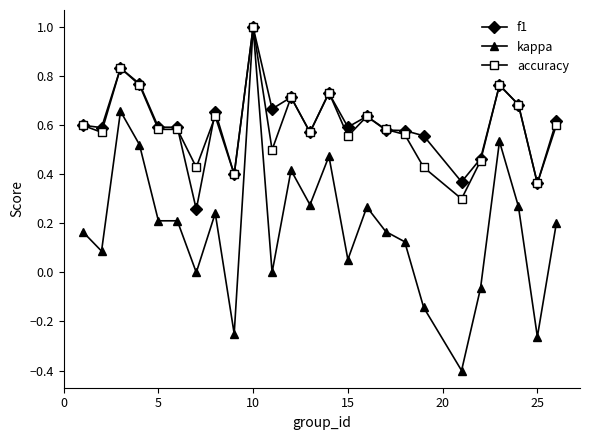

What is the difference between the maximum and minimum values in the kappa series?

1.4